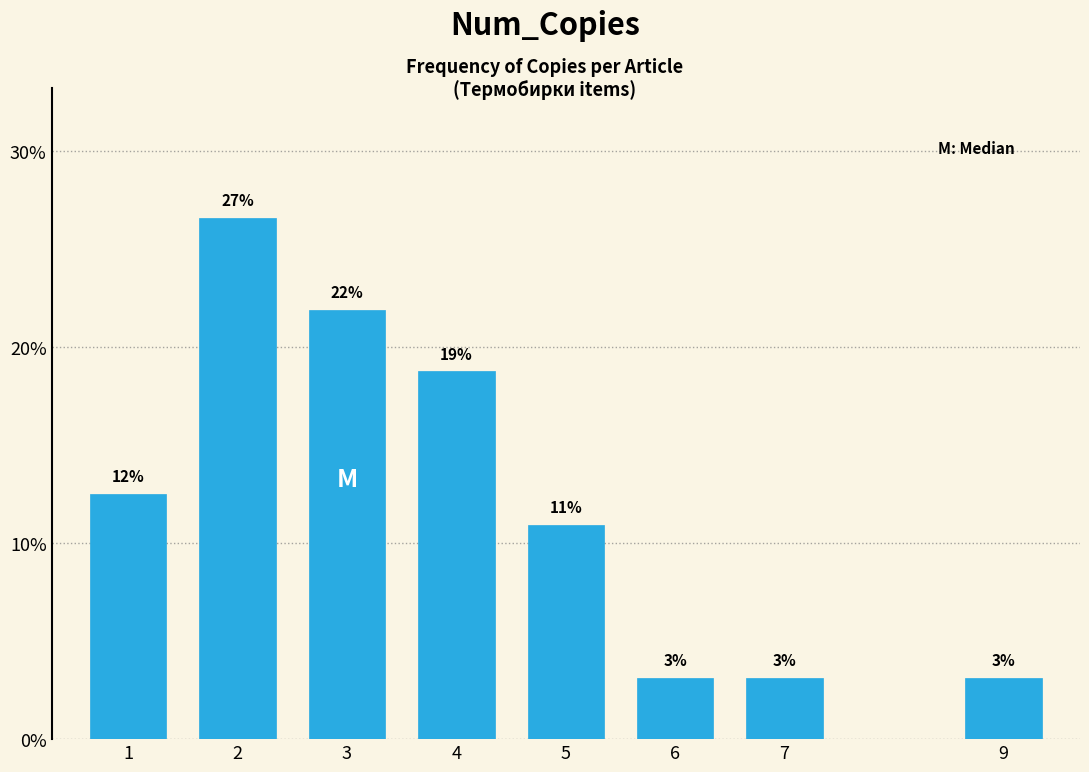

How many bars are there in total?

8